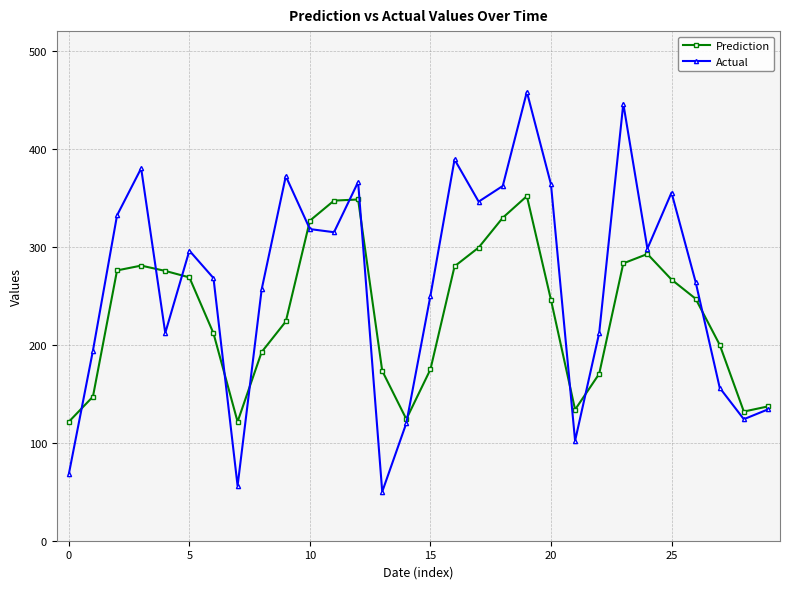

What is the greatest value displayed?

458.0